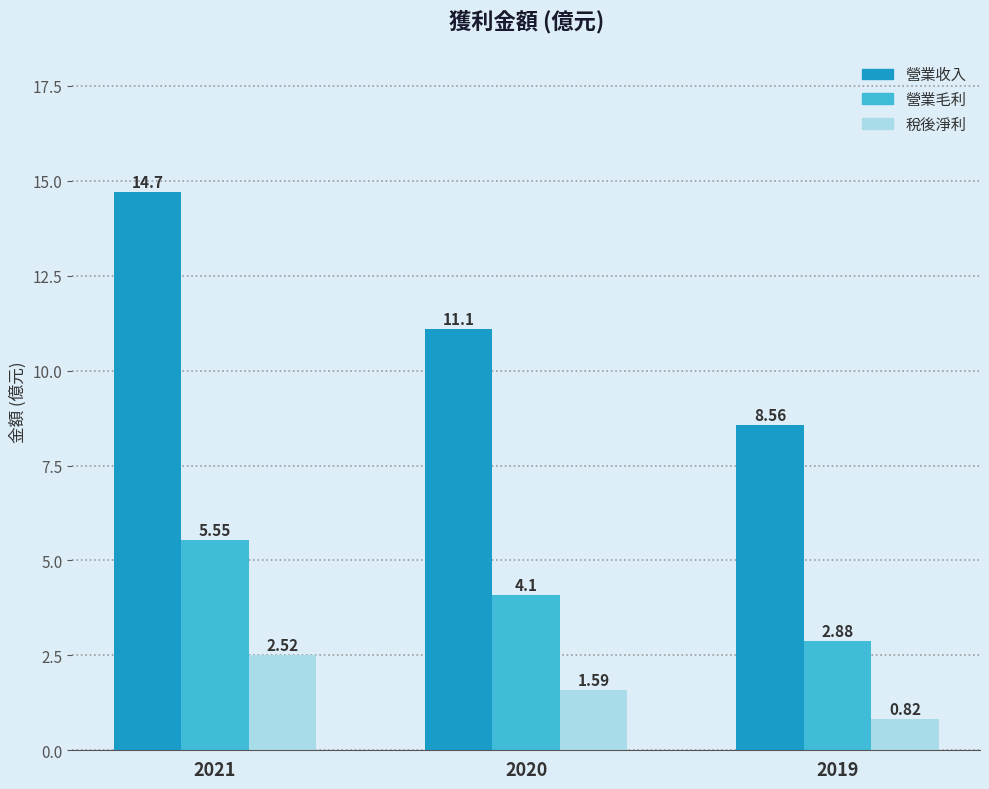

What is the value of the 營業毛利 bar at the 2nd from the left?

4.1